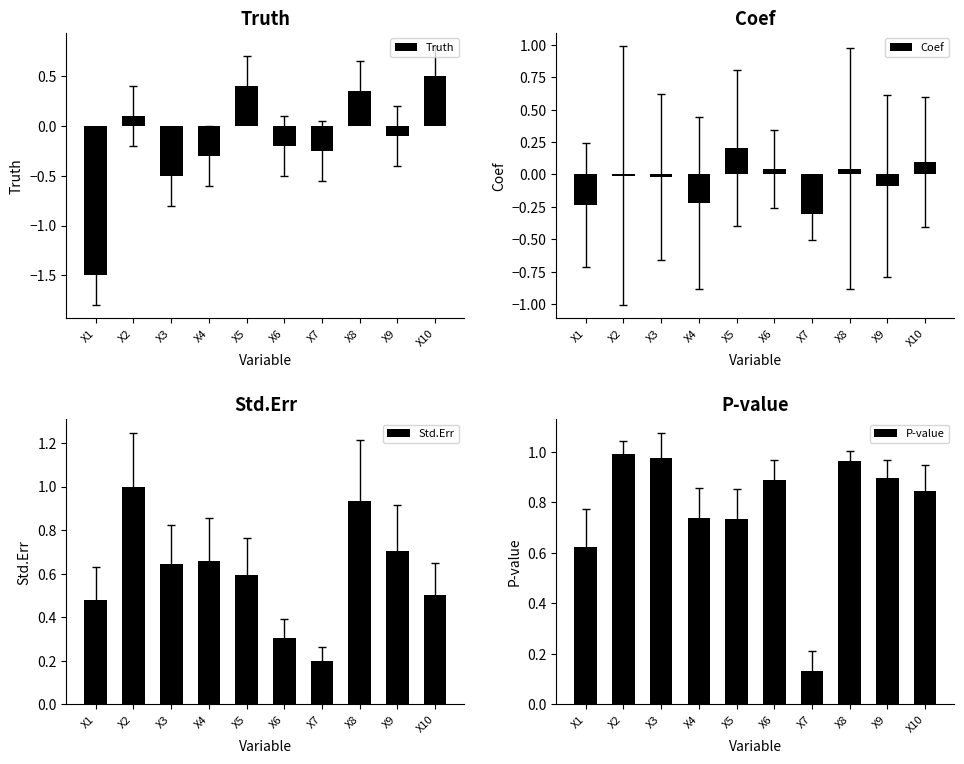

What is the sum of the P-value values at X5 and X9?

1.6